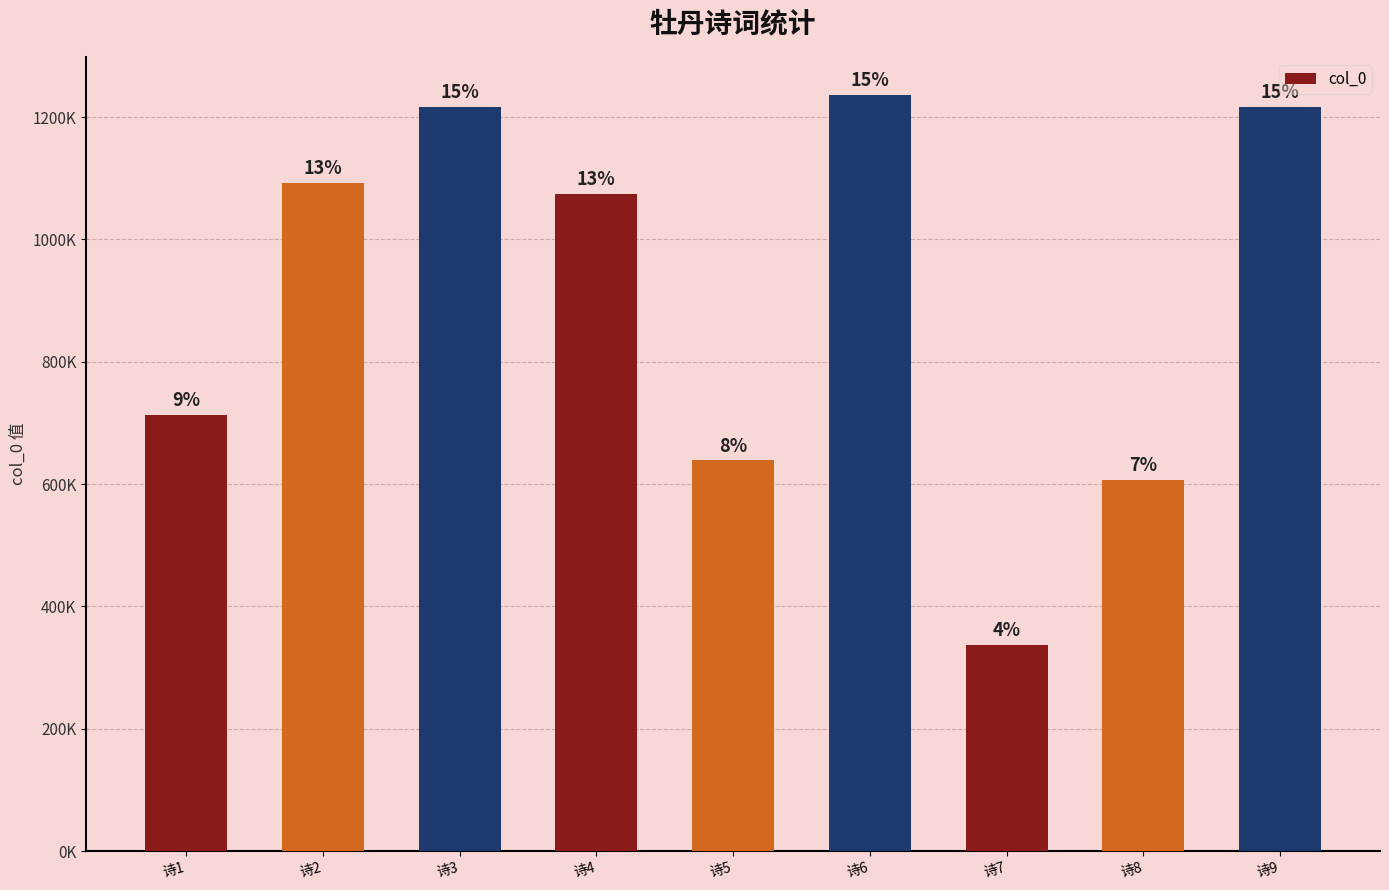

Between 诗6 and 诗2, which is larger?

诗6